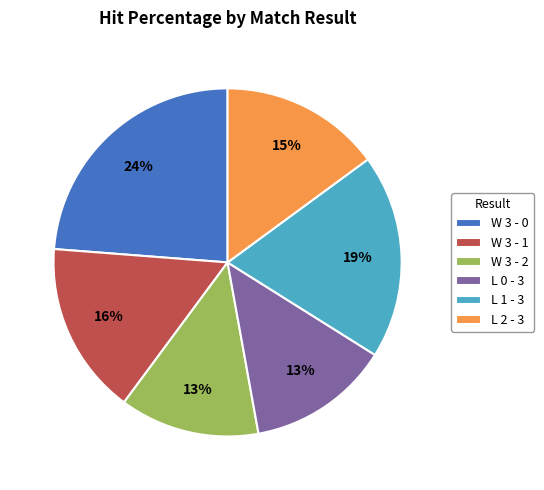

Is there a majority slice in this chart?

No